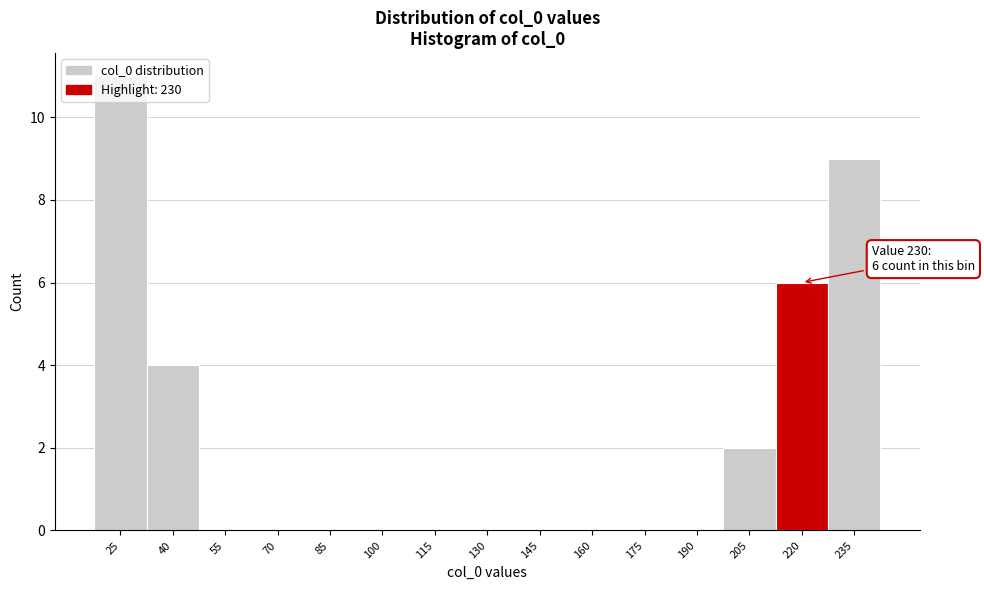

The value at 115 is 0. True or false?

True